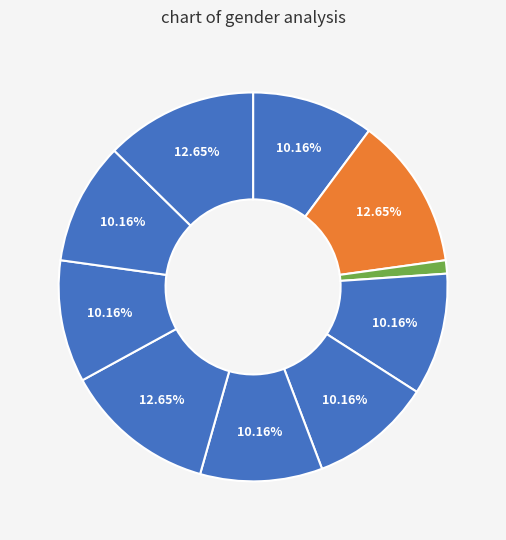

Count the number of slices in the pie.

10